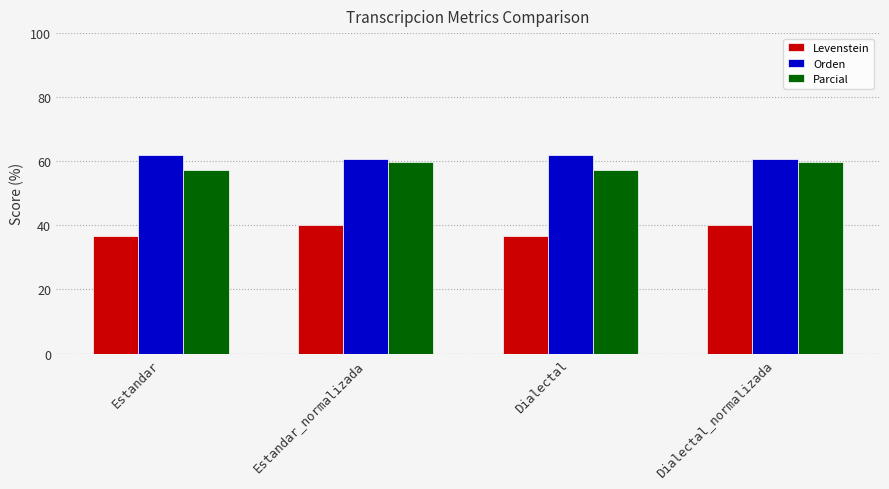

Does the chart contain any negative values?

No